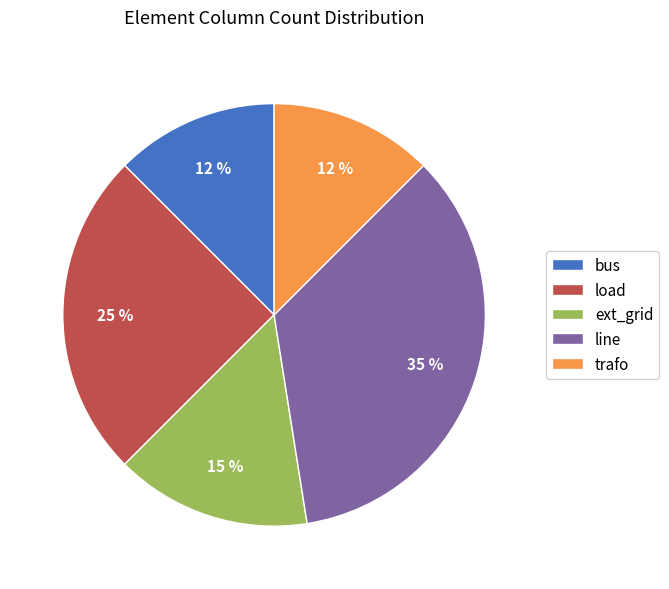

Is there a majority slice in this chart?

No